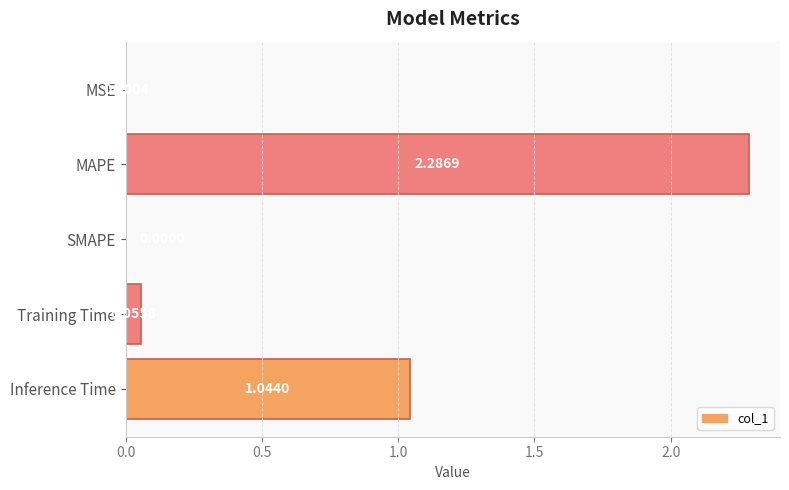

Are the bars horizontal?

Yes